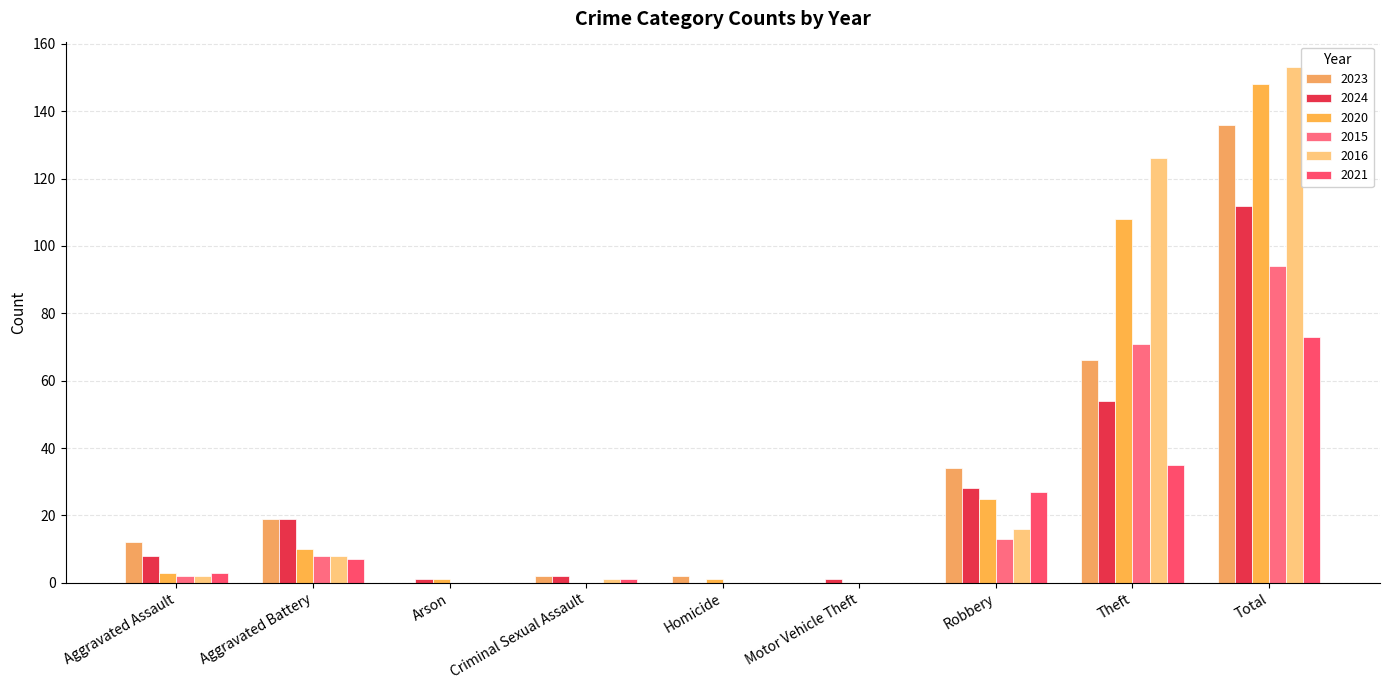

What is the average value of the 2023 series?

30